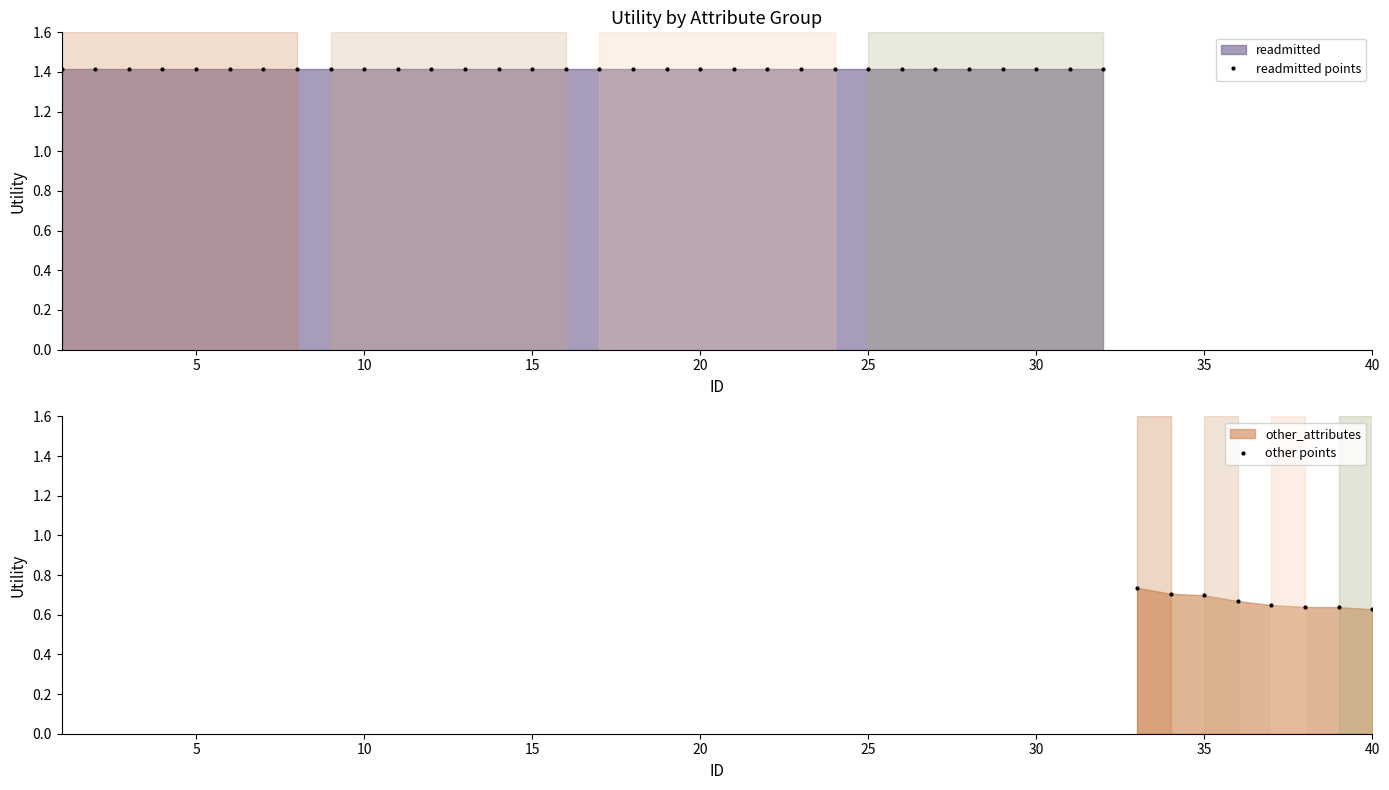

What are all the series names shown in the legend?

readmitted, other_attributes